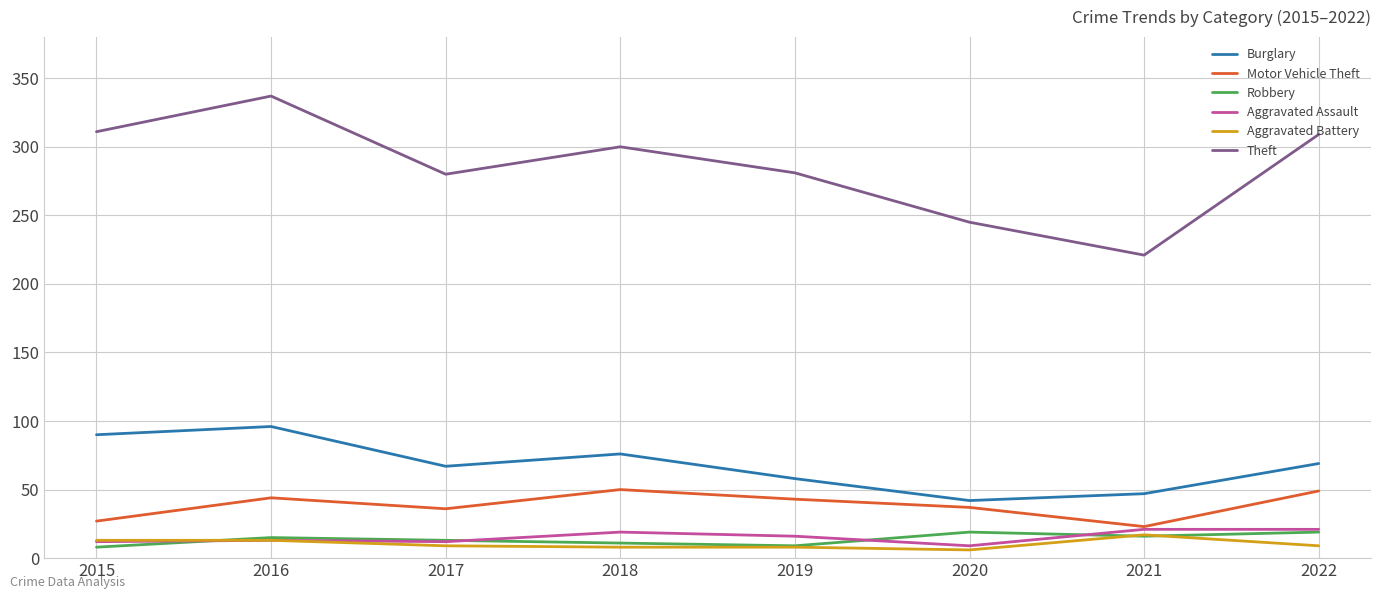

What are all the series names shown in the legend?

Burglary, Motor Vehicle Theft, Robbery, Aggravated Assault, Aggravated Battery, Theft